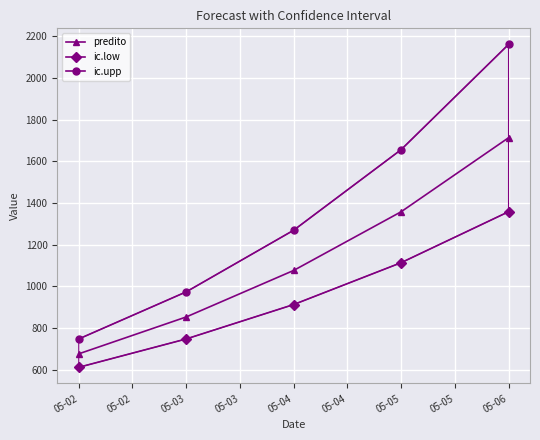

List the labels in order of predito value, smallest first.

05-02, 05-03, 05-04, 05-05, 05-06